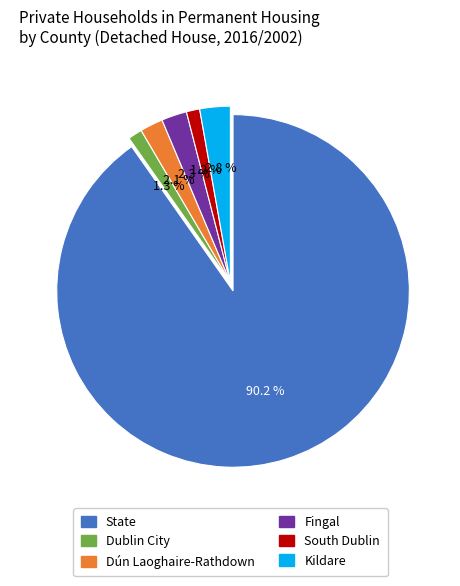

To the nearest percent, what percentage of the pie is Fingal?

2%